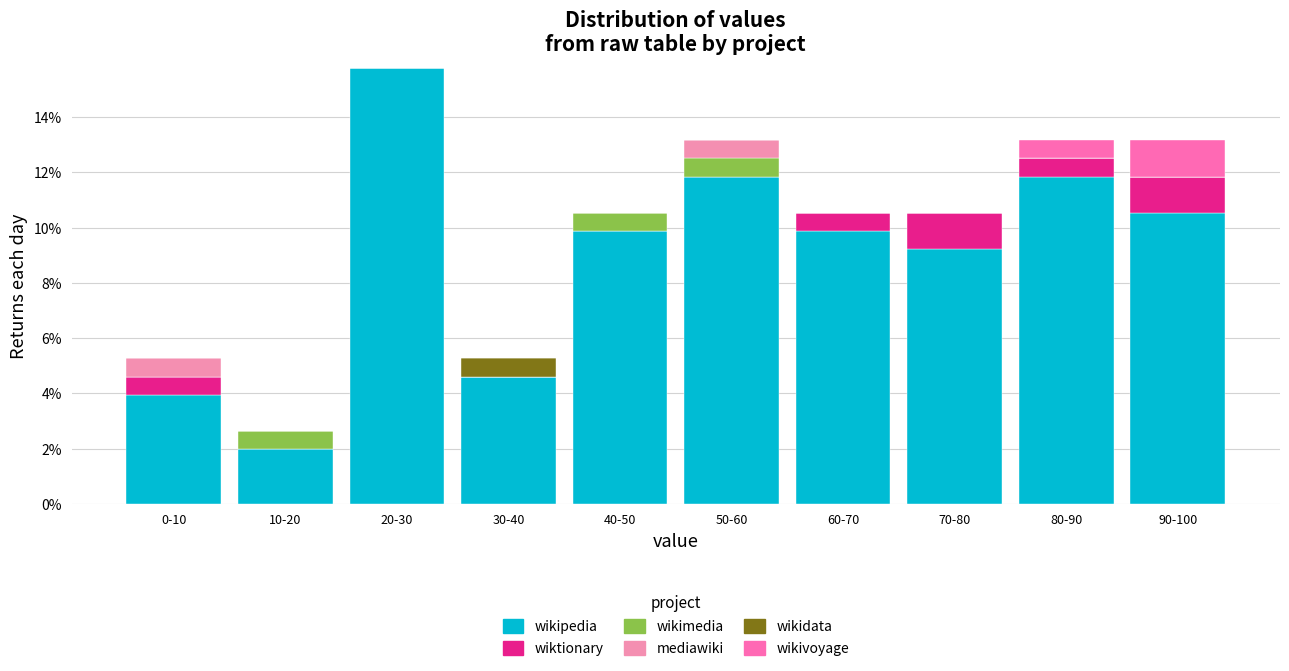

Does the chart contain stacked bars?

Yes